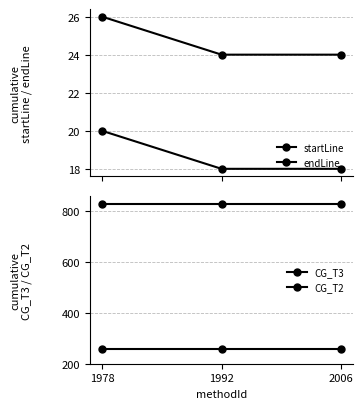

What is the approximate value of CG_T3 at 2006?

257